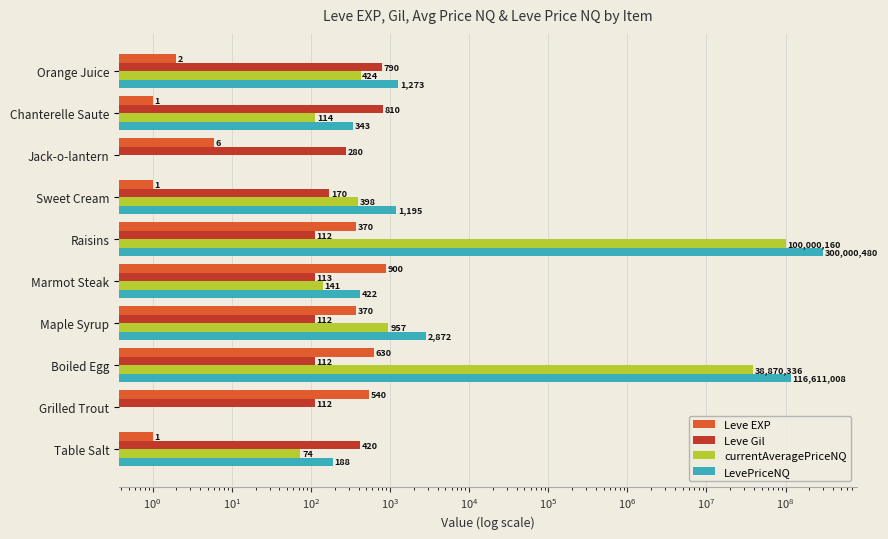

What is the approximate value of currentAveragePriceNQ at Marmot Steak?

140.7